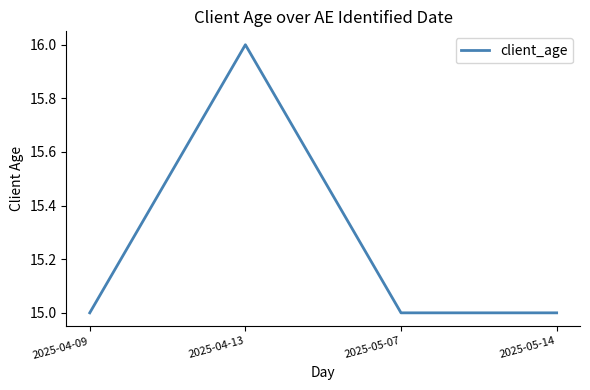

Count the number of categories in the chart.

4